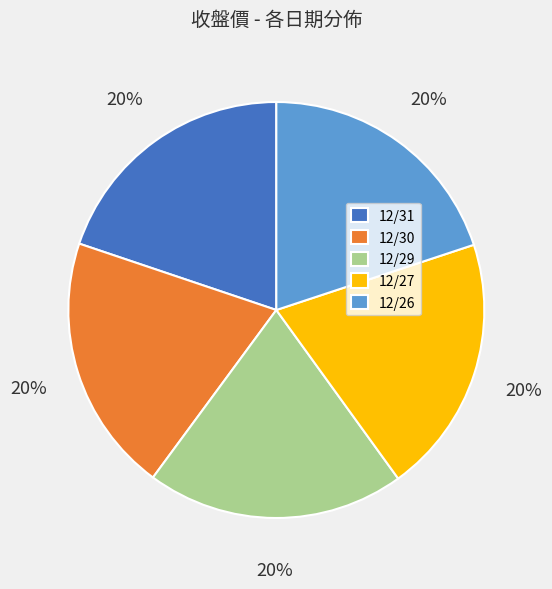

Count the number of slices in the pie.

5